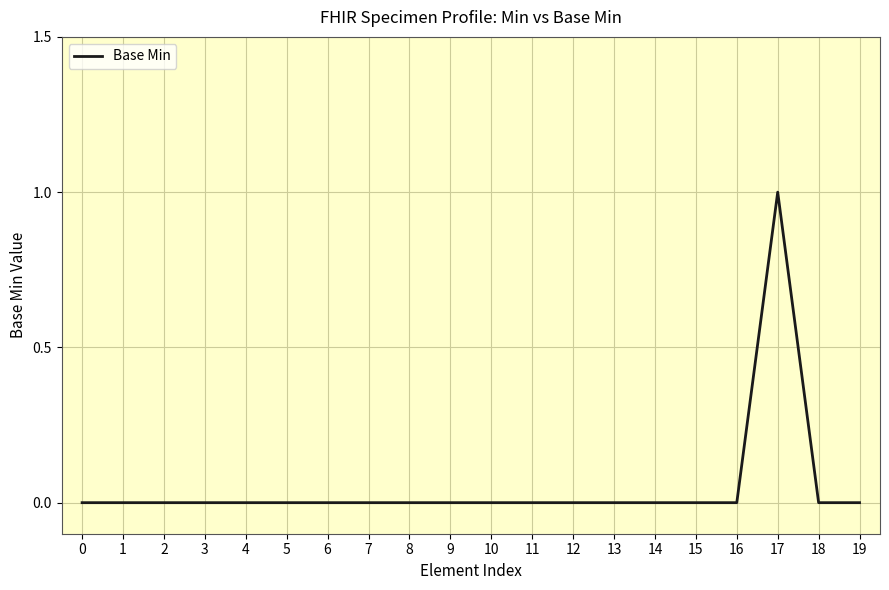

Reading left to right, list all the values displayed in this chart.

0=0	1=0	2=0	3=0	4=0	5=0	6=0	7=0	8=0	9=0	10=0	11=0	12=0	13=0	14=0	15=0	16=0	17=1	18=0	19=0